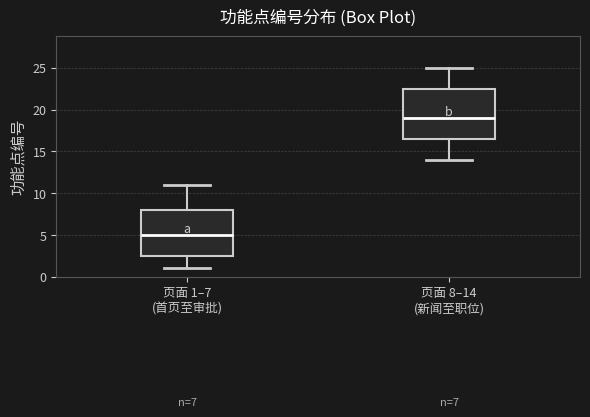

Comparing the boxes themselves (not the whiskers), which one is the tallest?

页面 8–14 (新闻至职位)